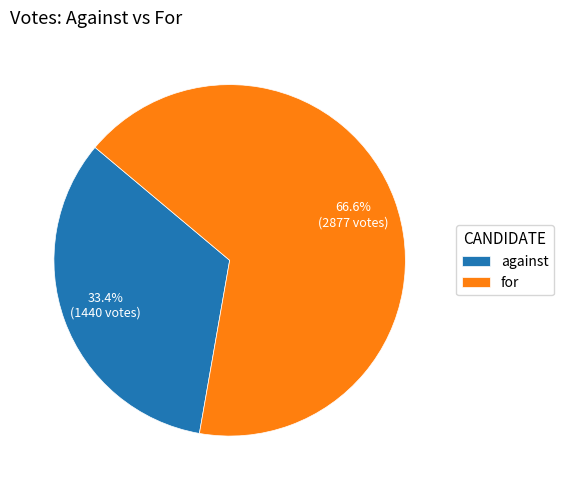

To the nearest percent, what is the combined percentage of against and for?

100%